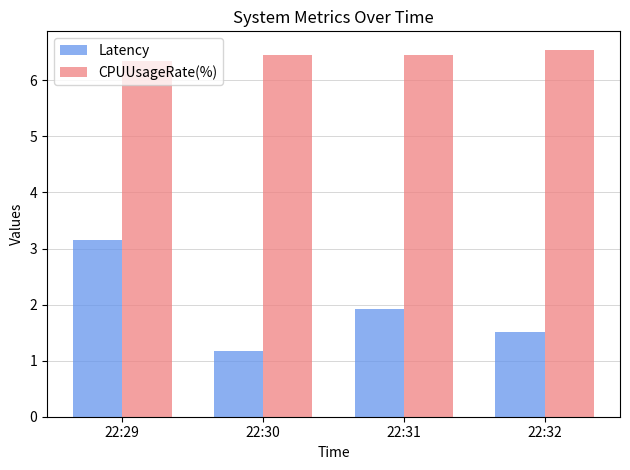

Which label corresponds to the smallest value in the chart?

22:30